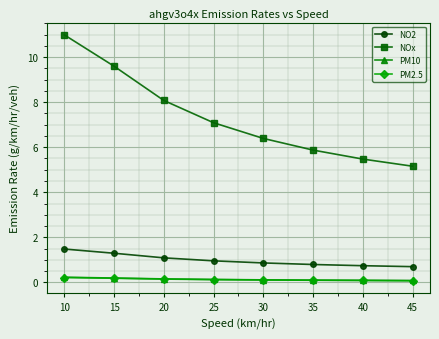

True or false: NO2 has a value of 1.5 at 10.

True